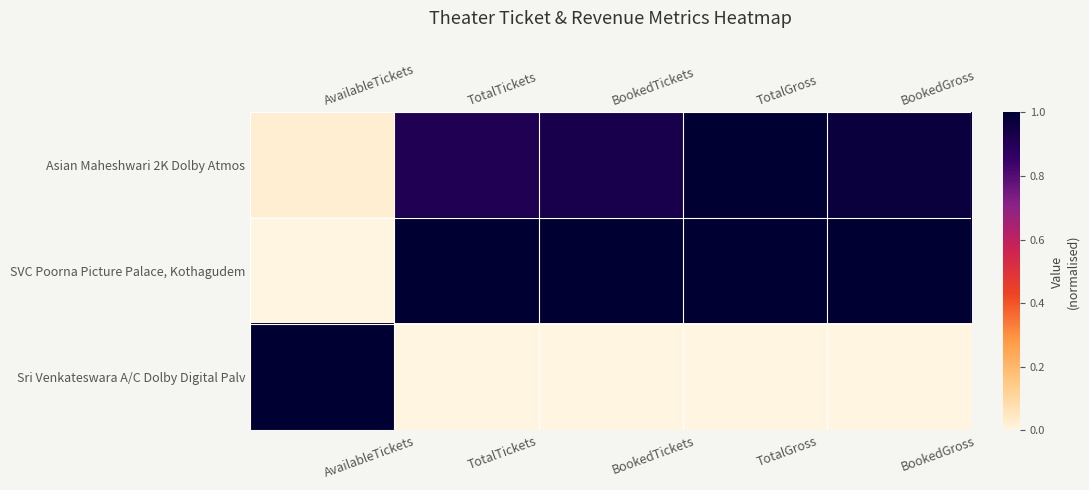

At which category is the sum across all series the highest?

TotalGross